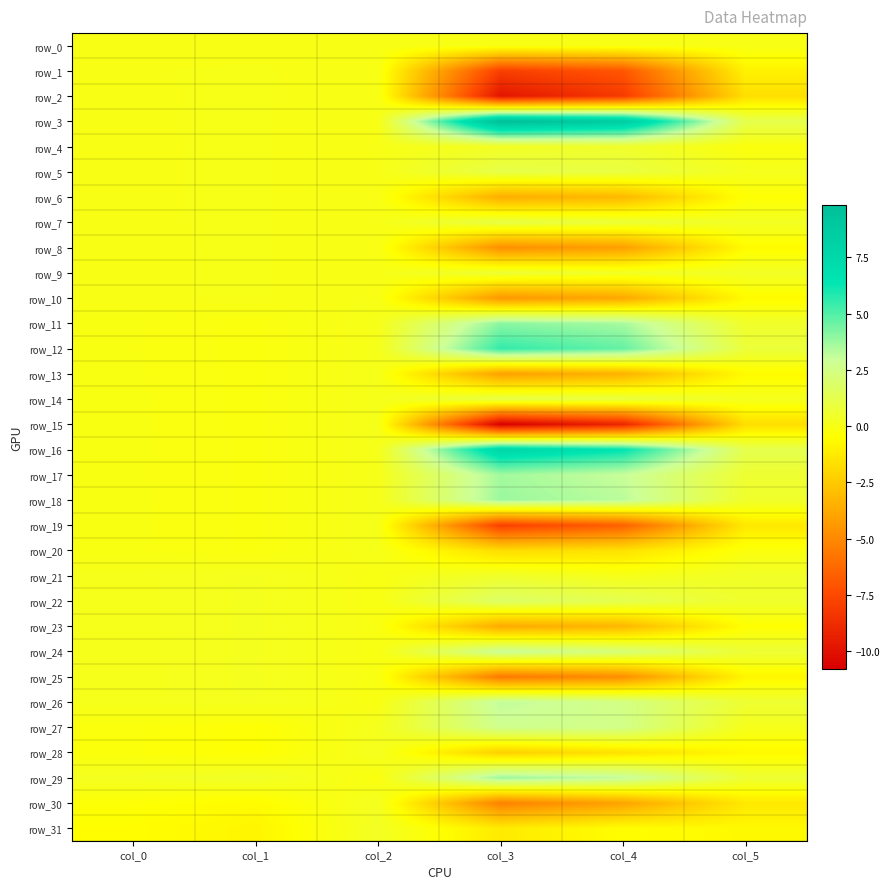

What is the greatest value displayed?

9.8